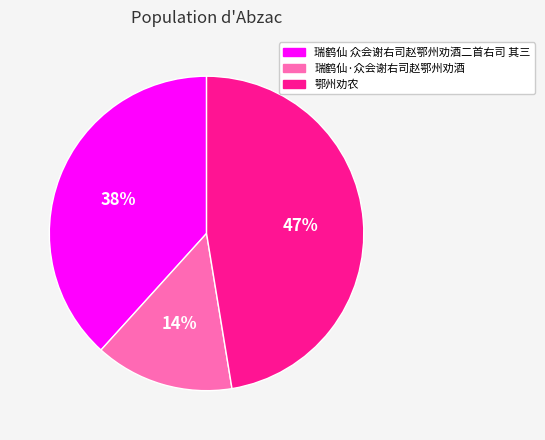

What percentage is the 鄂州劝农 slice, to the nearest percent?

47%